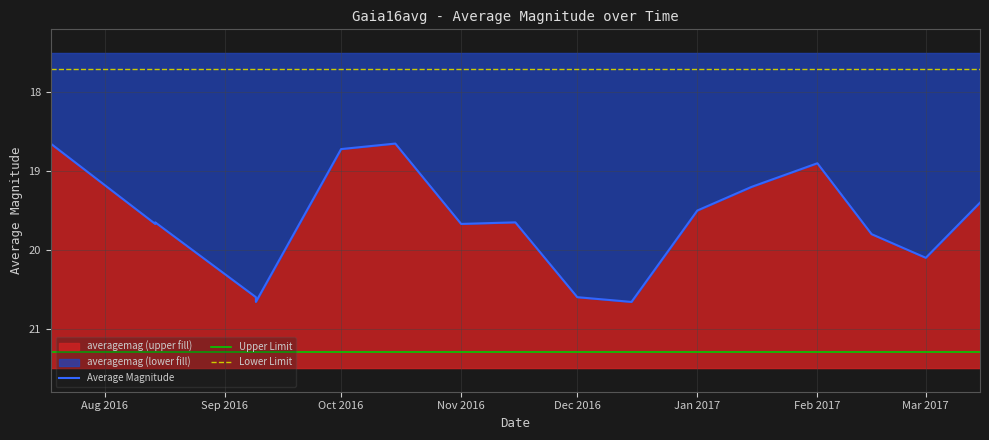

What is the maximum value shown in the chart?

20.7